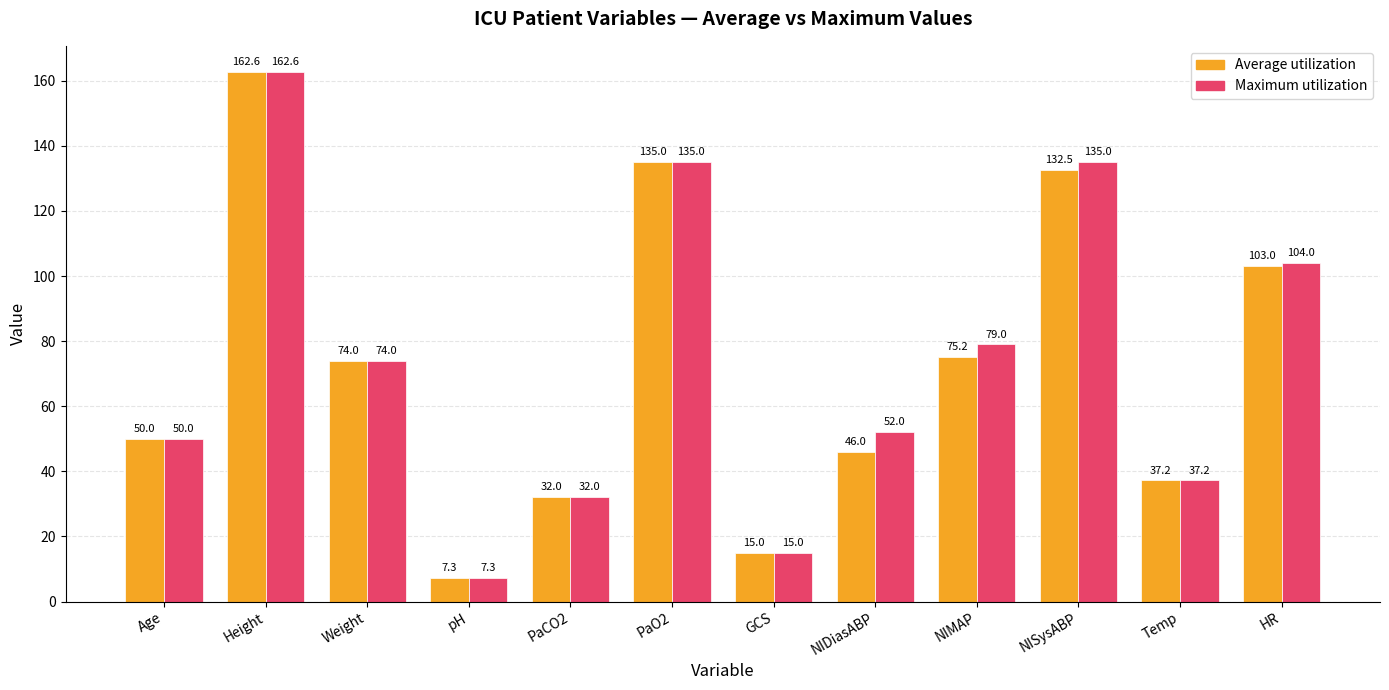

The value of Average utilization at Age is 50.0. True or false?

True